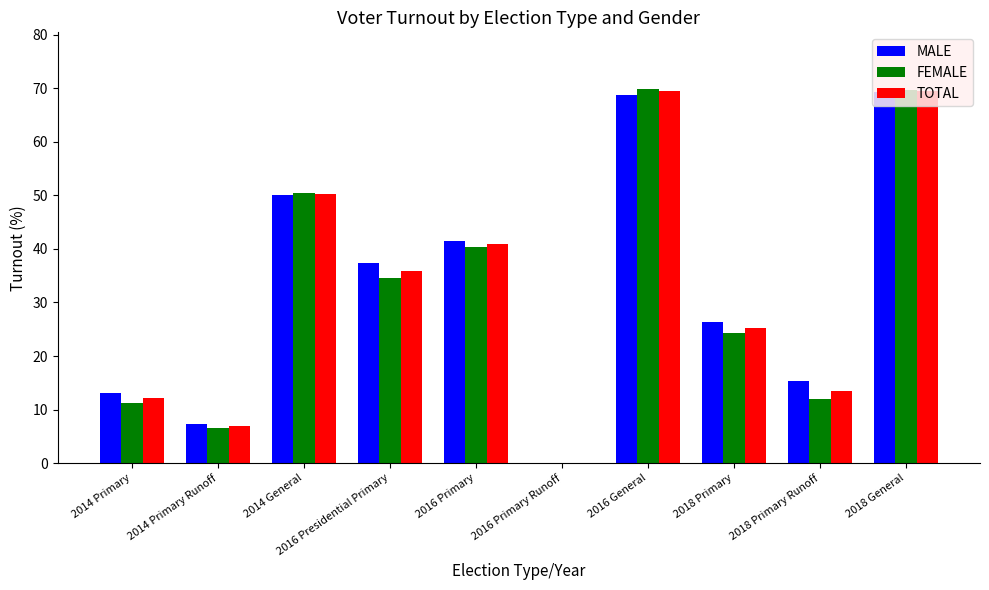

True or false: FEMALE has a value of 19.3 at 2016 Primary.

False